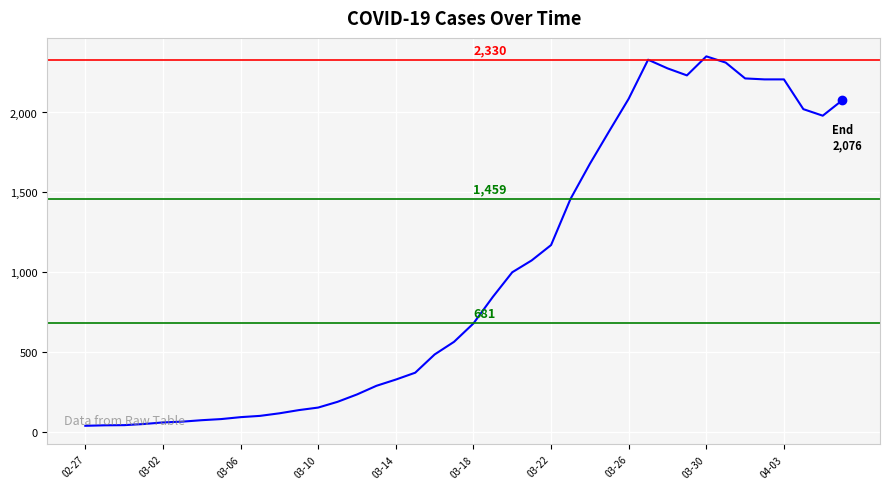

What is the maximum value shown in the chart?

2351